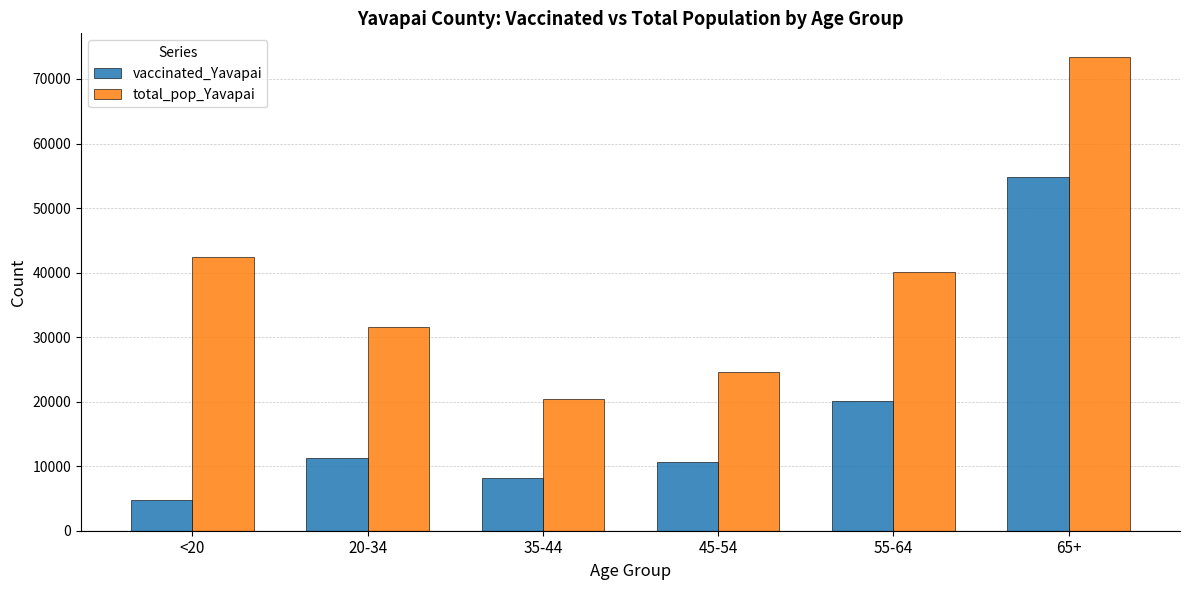

List the series in order of their overall mean, highest first.

total_pop_Yavapai, vaccinated_Yavapai